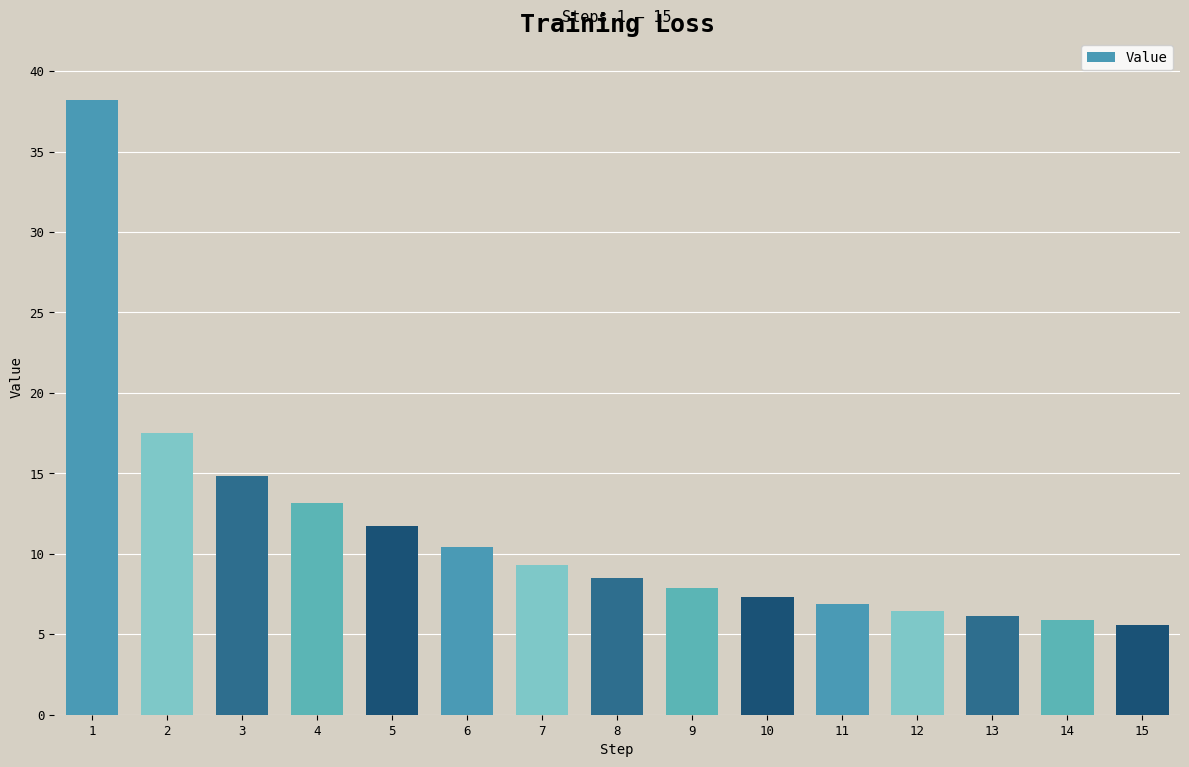

What is the ratio of the value at 4 to the value at 6?

1.3